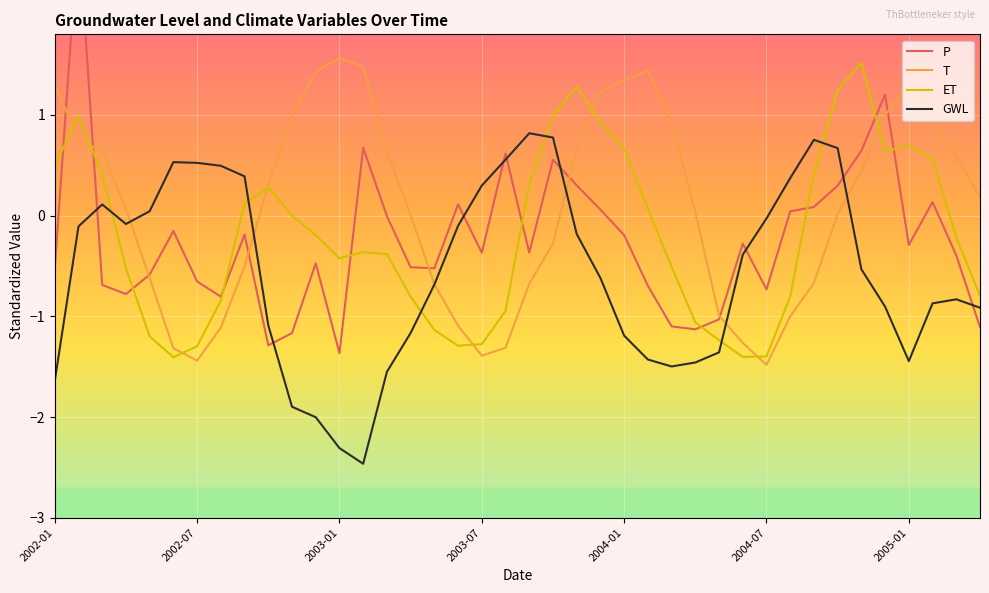

What is the maximum value for GWL?

0.8